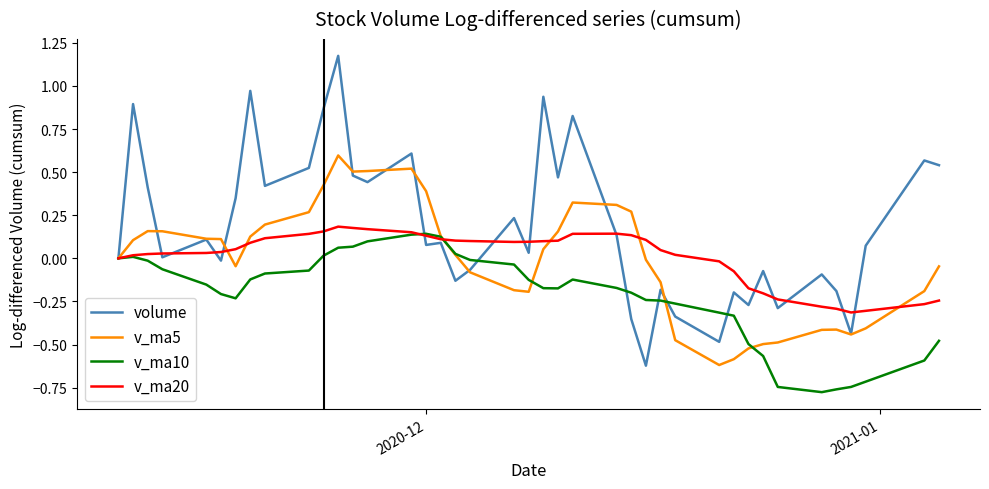

Which series has the largest total across all categories?

volume